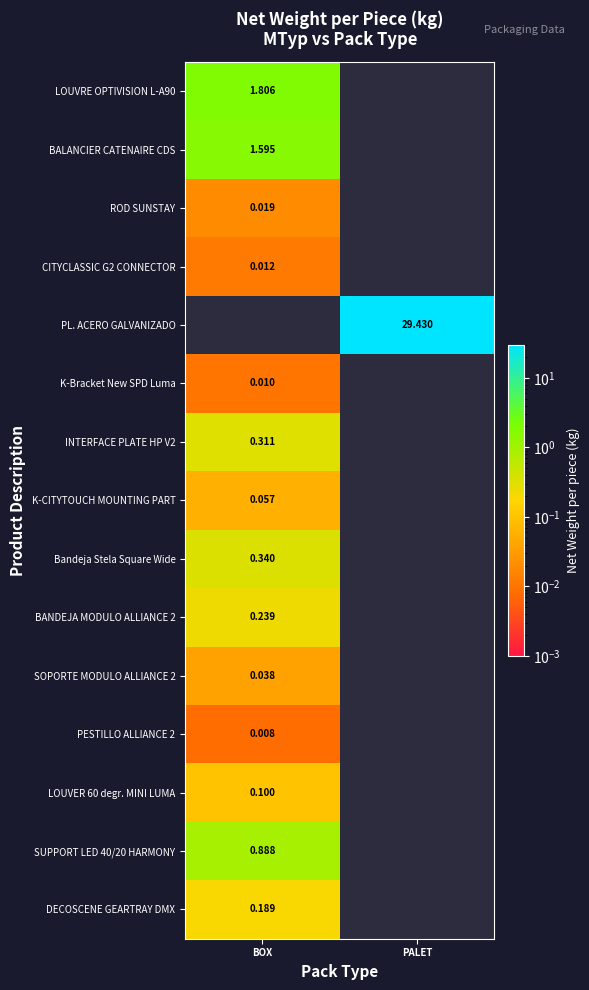

Is the value of INTERFACE PLATE HP V2 at BOX greater than the value of K-Bracket New SPD Luma at BOX?

Yes